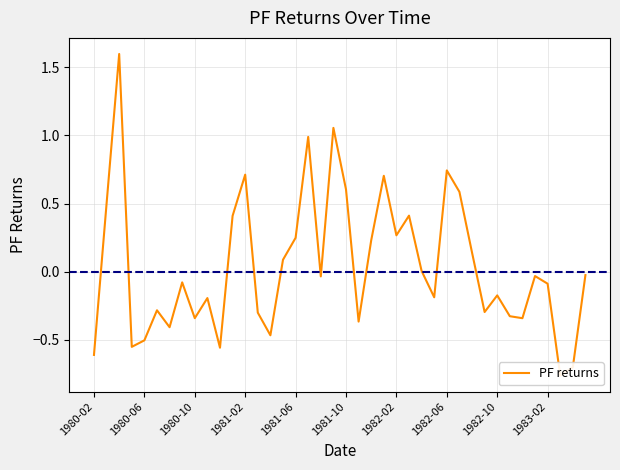

The chart shows a value of -0.7 at 1980-06. True or false?

False